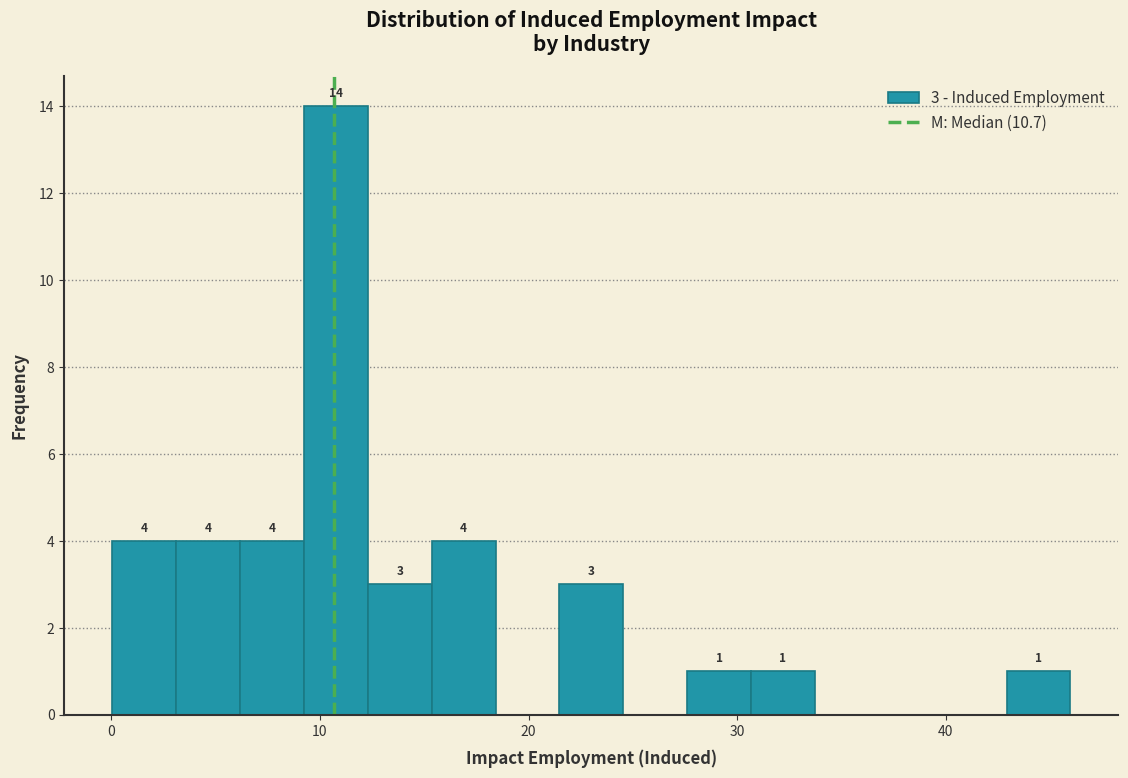

Read against the x-axis, roughly where is the centre of the tallest bar?

11